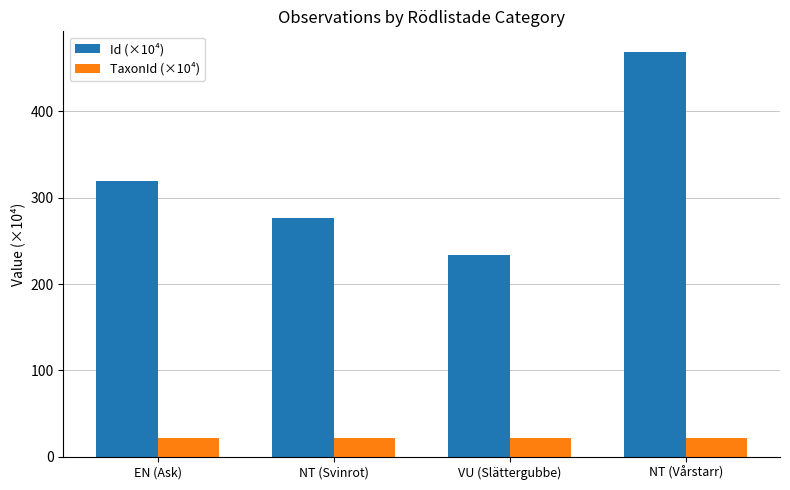

Is it true that Id (×10⁴) equals 554.5 at EN (Ask)?

False